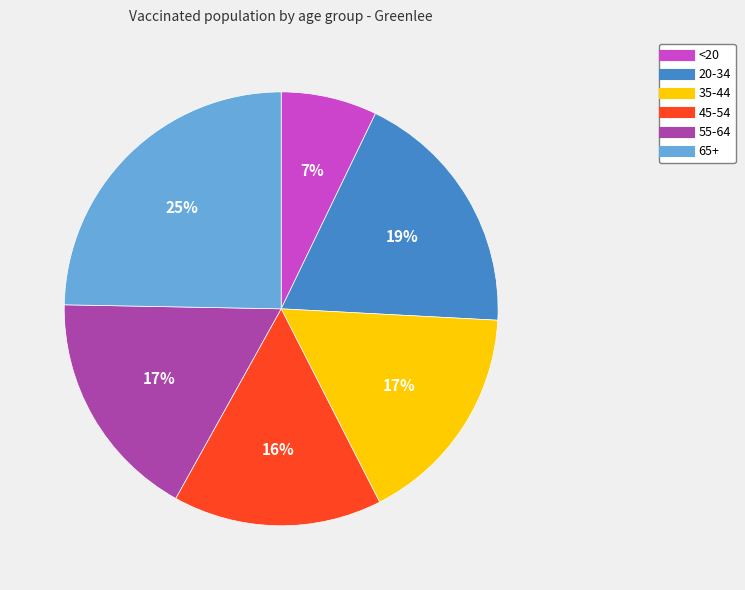

The <20 slice represents 7% of the pie. True or false?

True